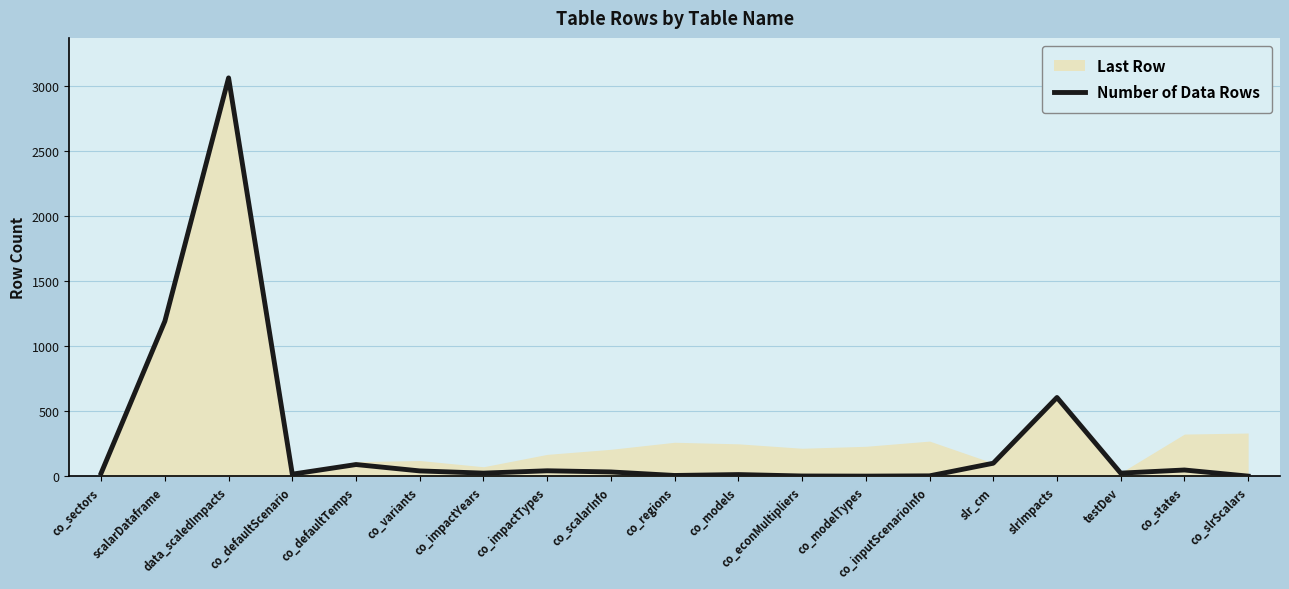

What is the ratio of the value at co_variants to the value at co_defaultScenario?

2.5